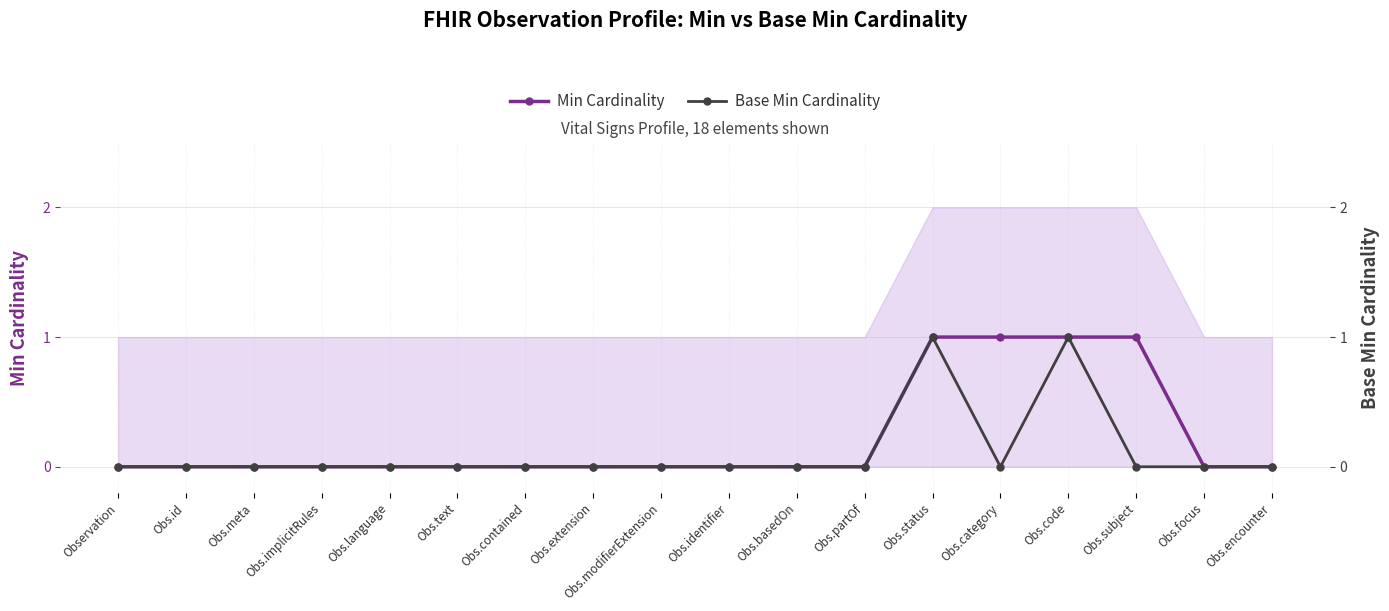

What is the greatest value displayed?

1